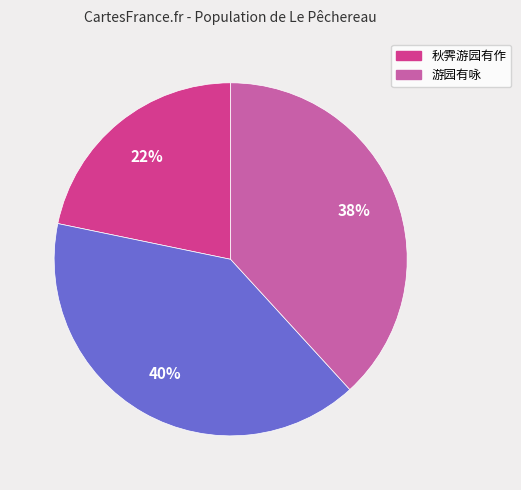

To the nearest percent, what is the difference between the largest and smallest slice percentages?

18%